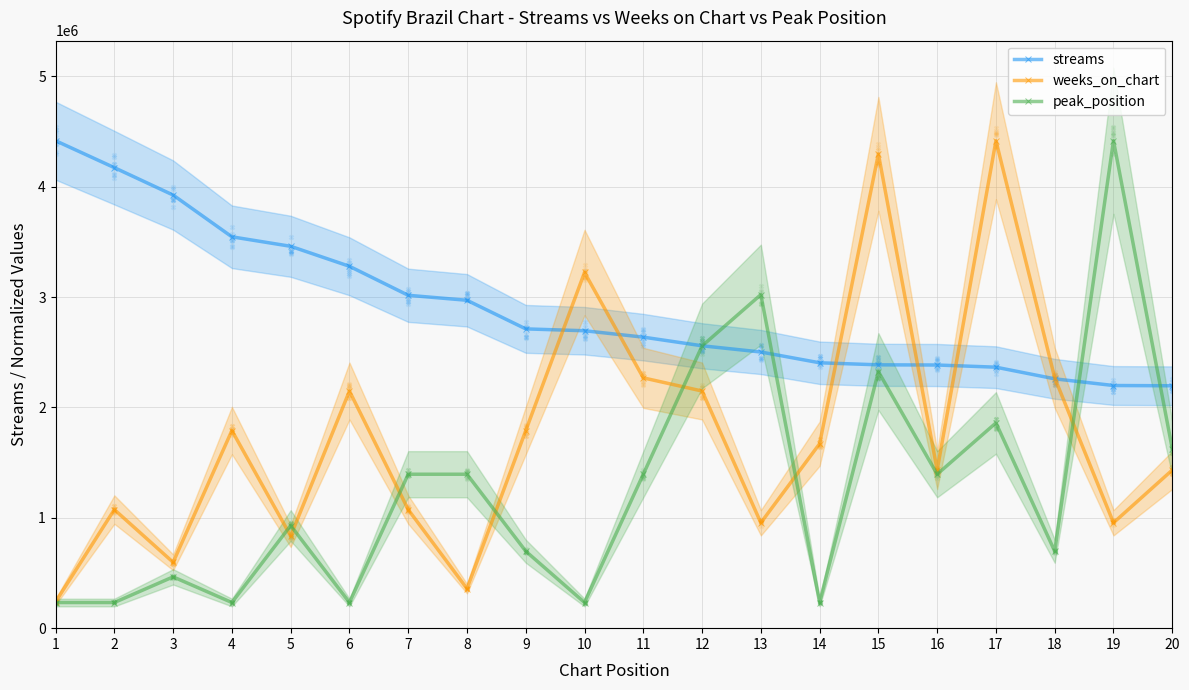

At which category is the sum across all series the highest?

15